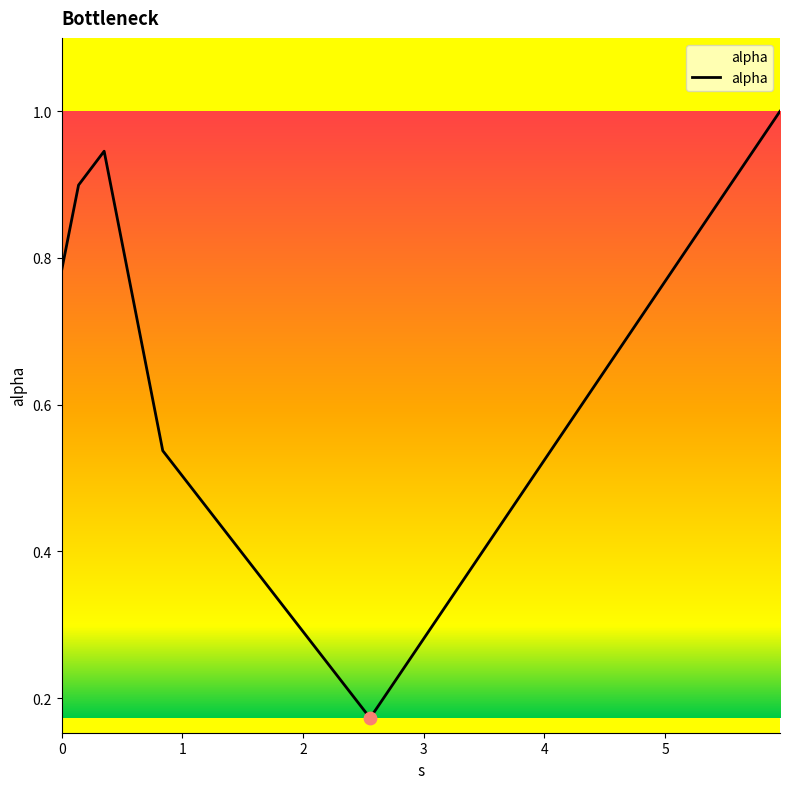

What is the maximum value shown in the chart?

1.0